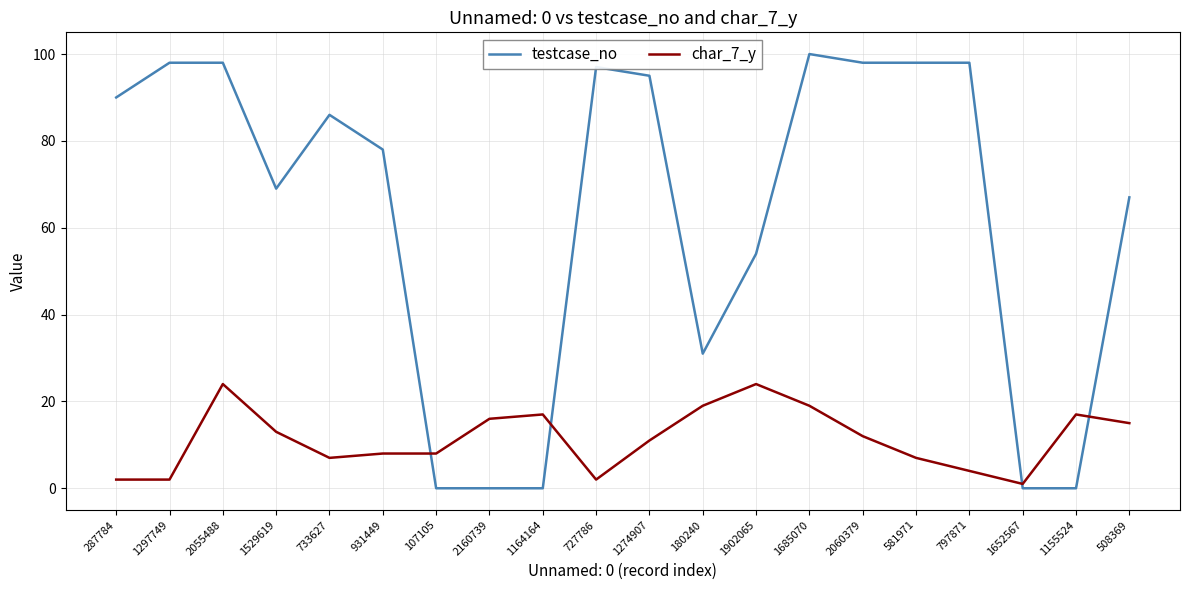

What position from the right is 2160739?

13